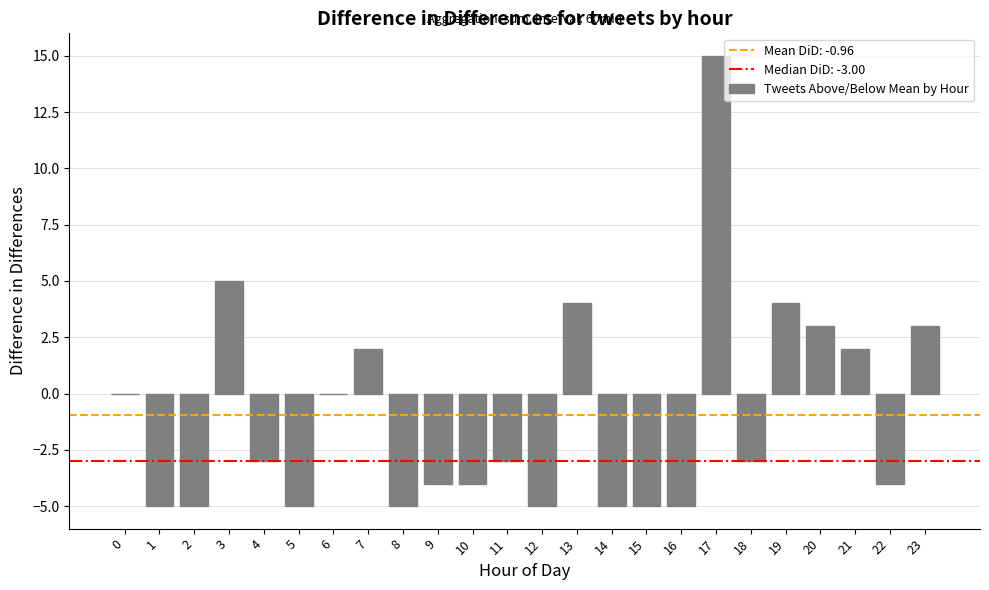

Count the number of data series in this chart.

1